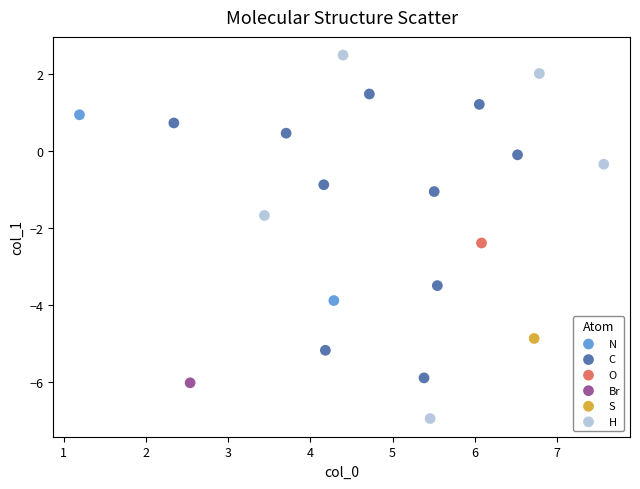

Which series reaches the maximum Y coordinate?

H